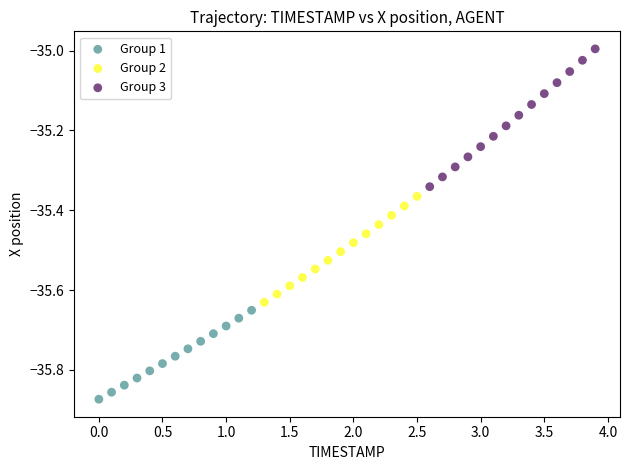

Which series reaches the maximum Y coordinate?

Group 3